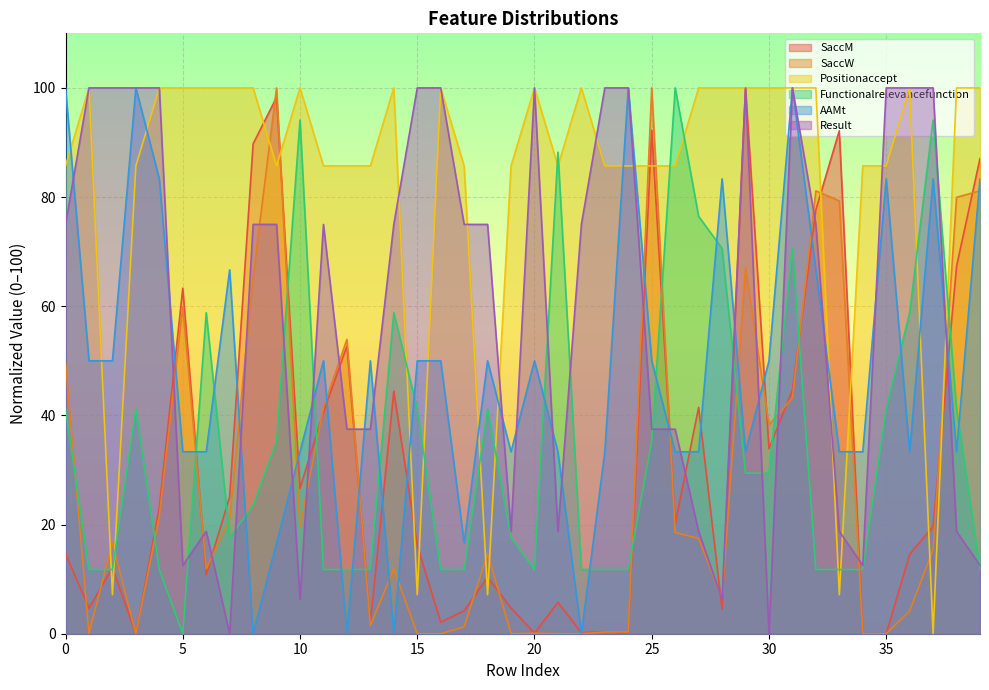

The value of Functionalrelevancefunction at 15 is 41.2. True or false?

True